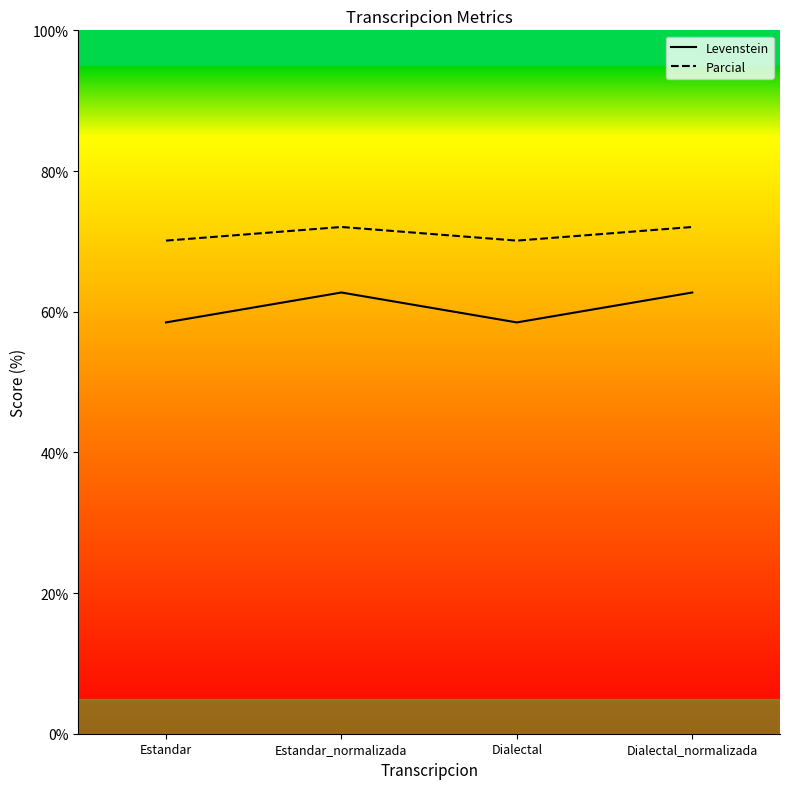

What is the minimum value for Levenstein?

58.5